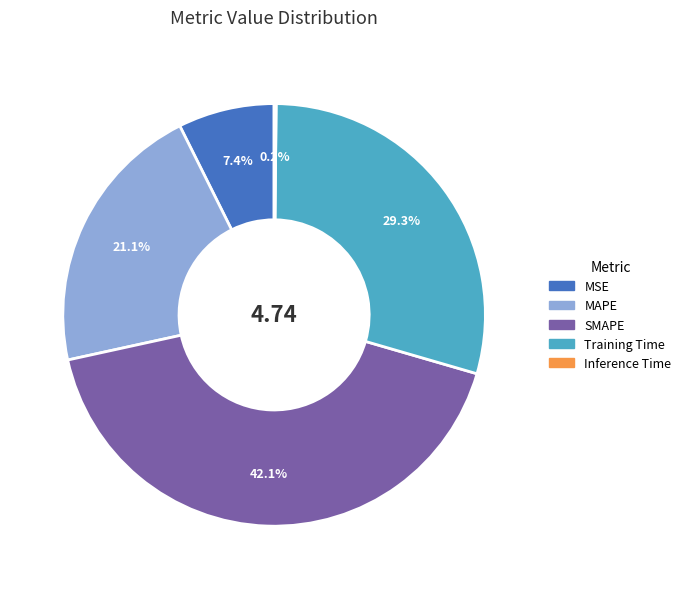

Which slice is the largest?

SMAPE